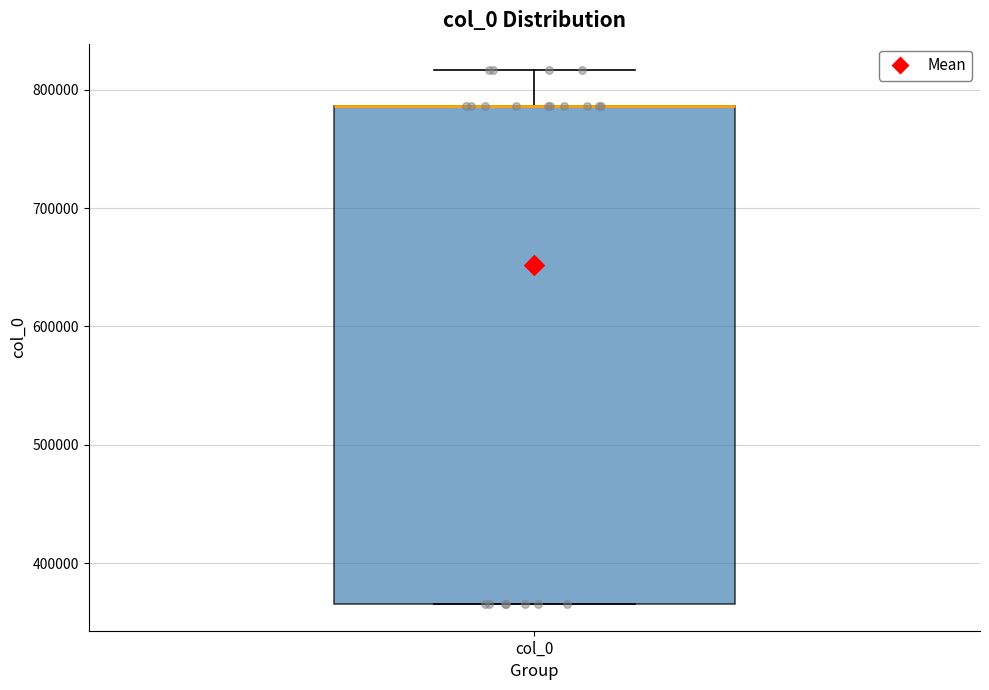

Where is the upper edge of the box for col_0 on the y-axis? The values are not printed on the chart, so give them approximately, as read against the axis.

790000